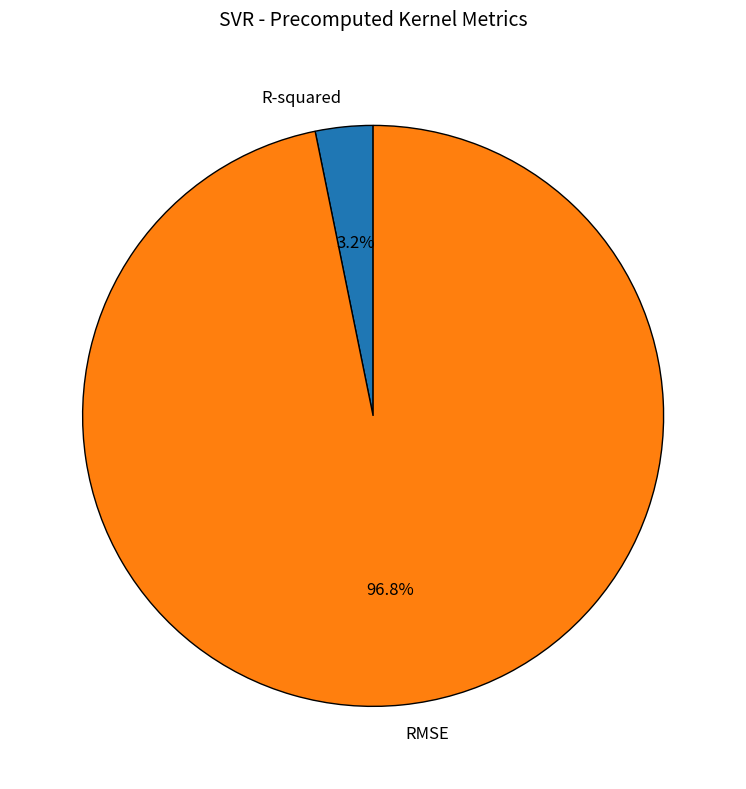

Is there any slice that represents more than half of the pie?

Yes